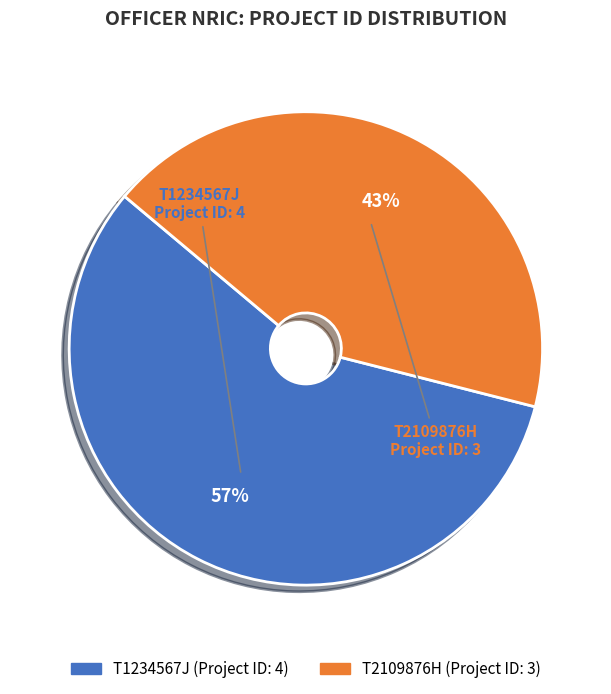

To the nearest percent, what percentage of the pie is T2109876H?

43%